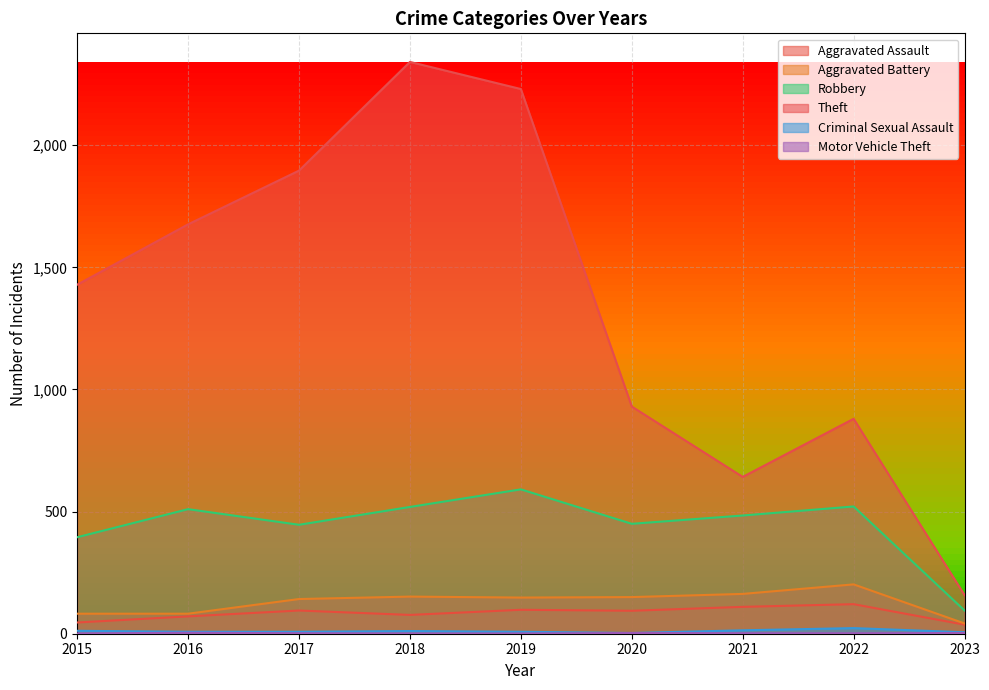

True or false: Criminal Sexual Assault and Motor Vehicle Theft cross at least once.

False